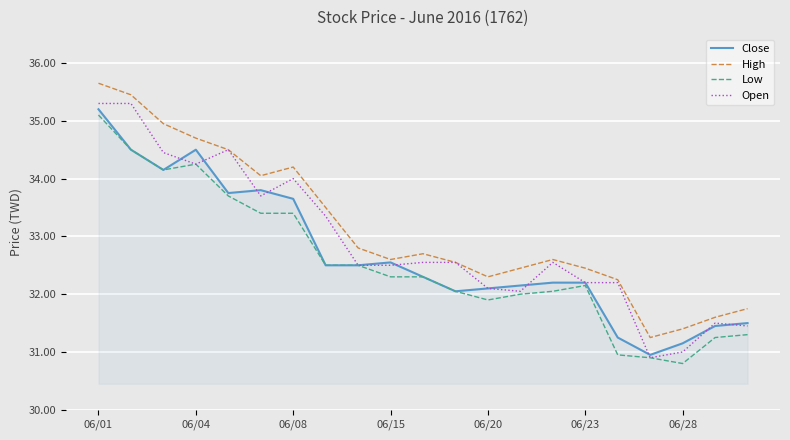

What is the minimum value shown in the chart?

30.8